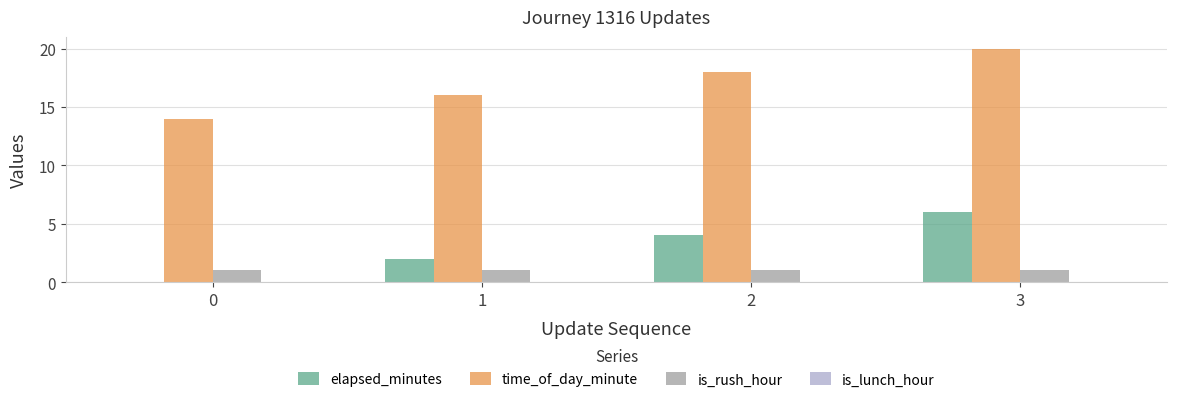

Is the value of elapsed_minutes at 0 greater than the value of time_of_day_minute at 2?

No